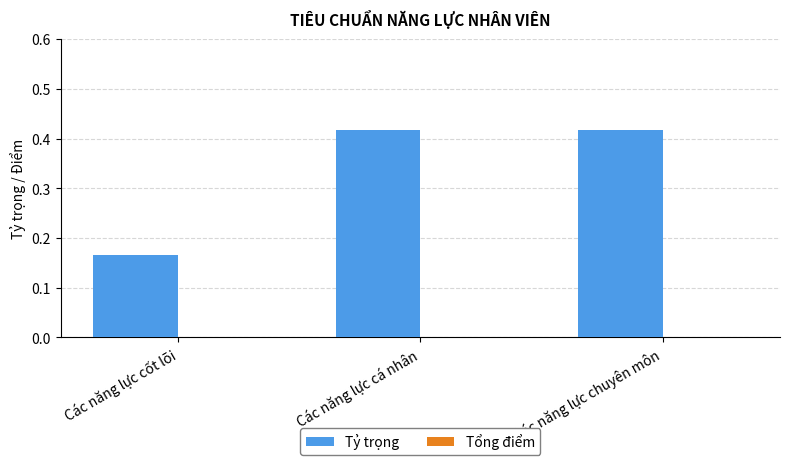

What is the label of the 2nd bar from the right?

Các năng lực cá nhân